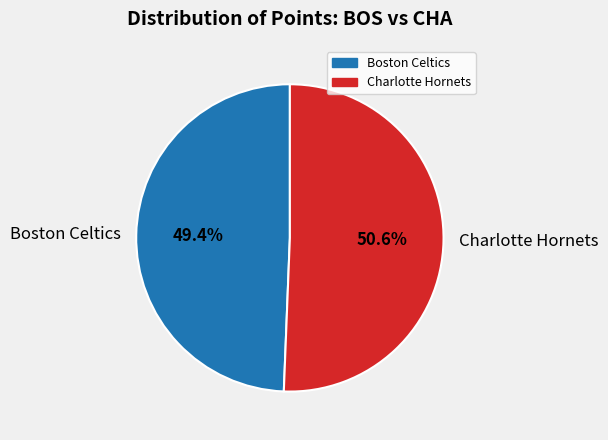

What percentage is the Charlotte Hornets slice, to the nearest percent?

51%